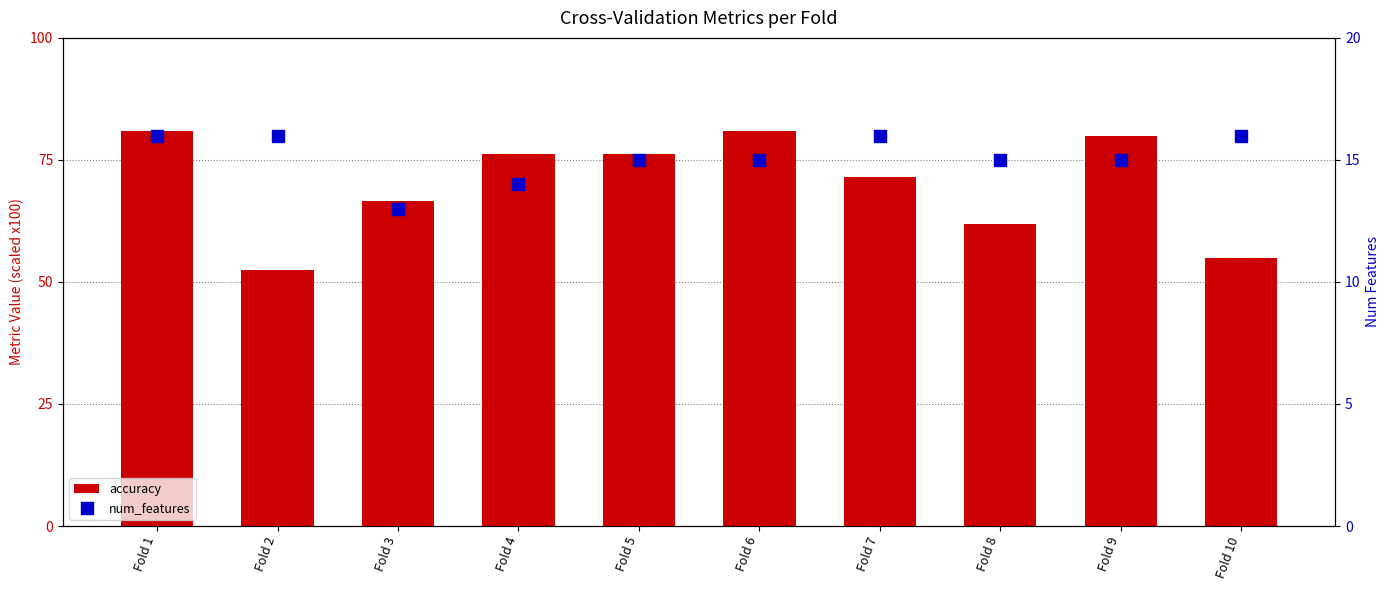

Is the value of num_features at Fold 1 greater than the value of accuracy at Fold 10?

No